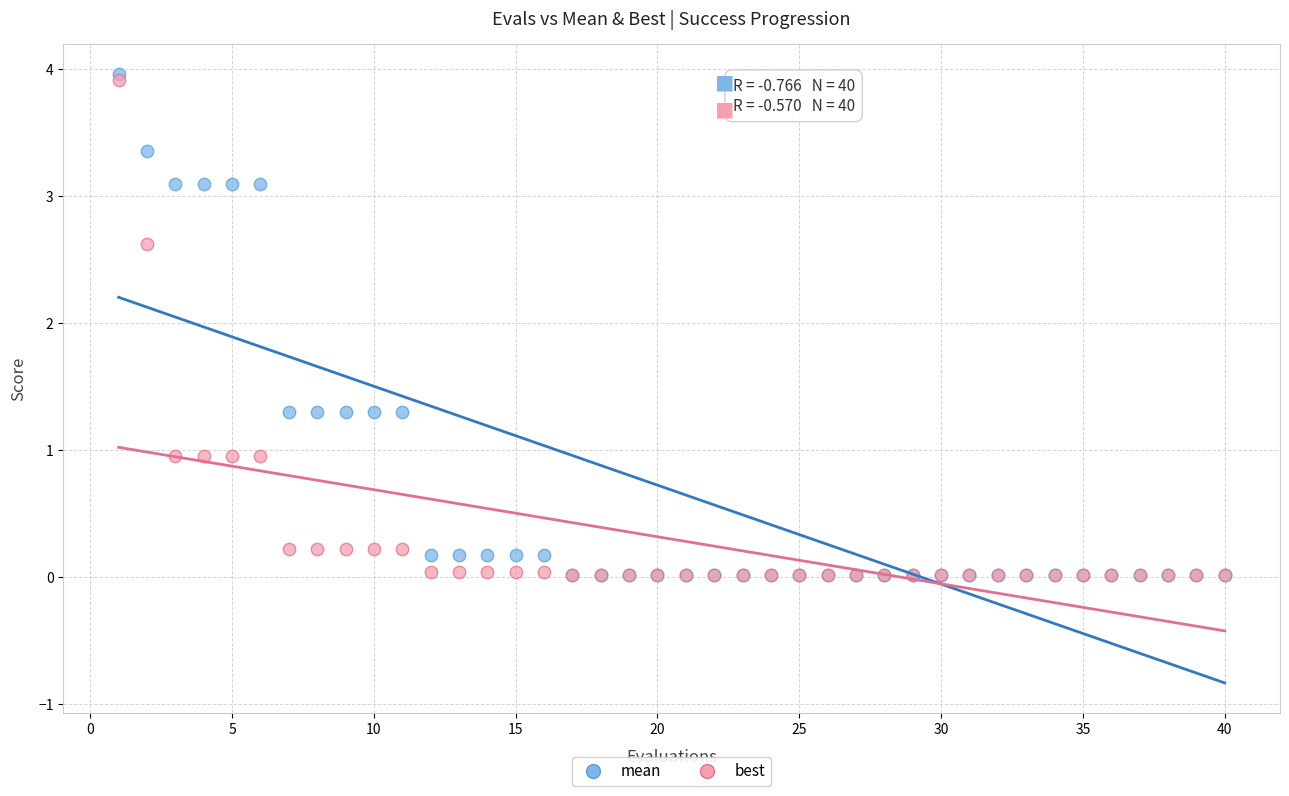

What are all the series names shown in the legend?

mean, best